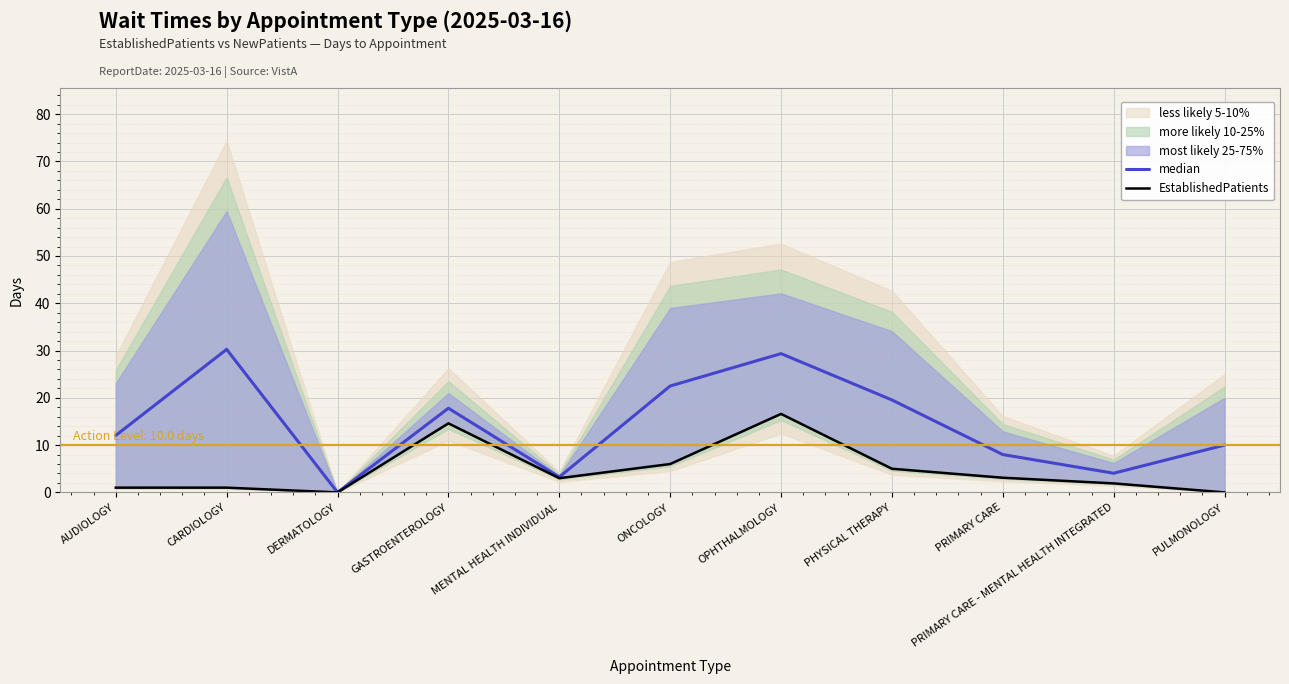

True or false: EstablishedPatients and median intersect in this chart.

False